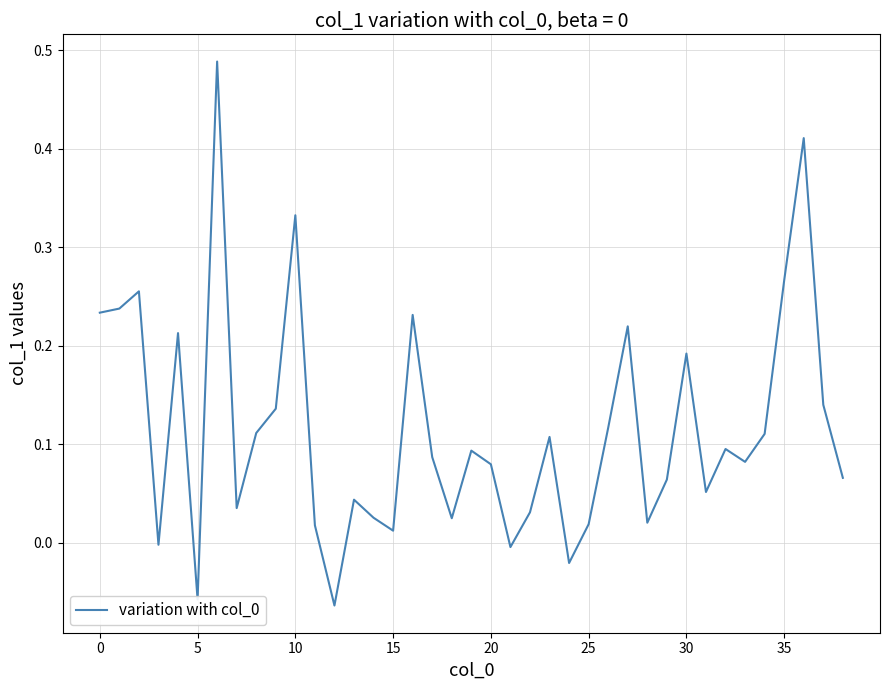

True or false: the data shows 0.5 at 10.

False